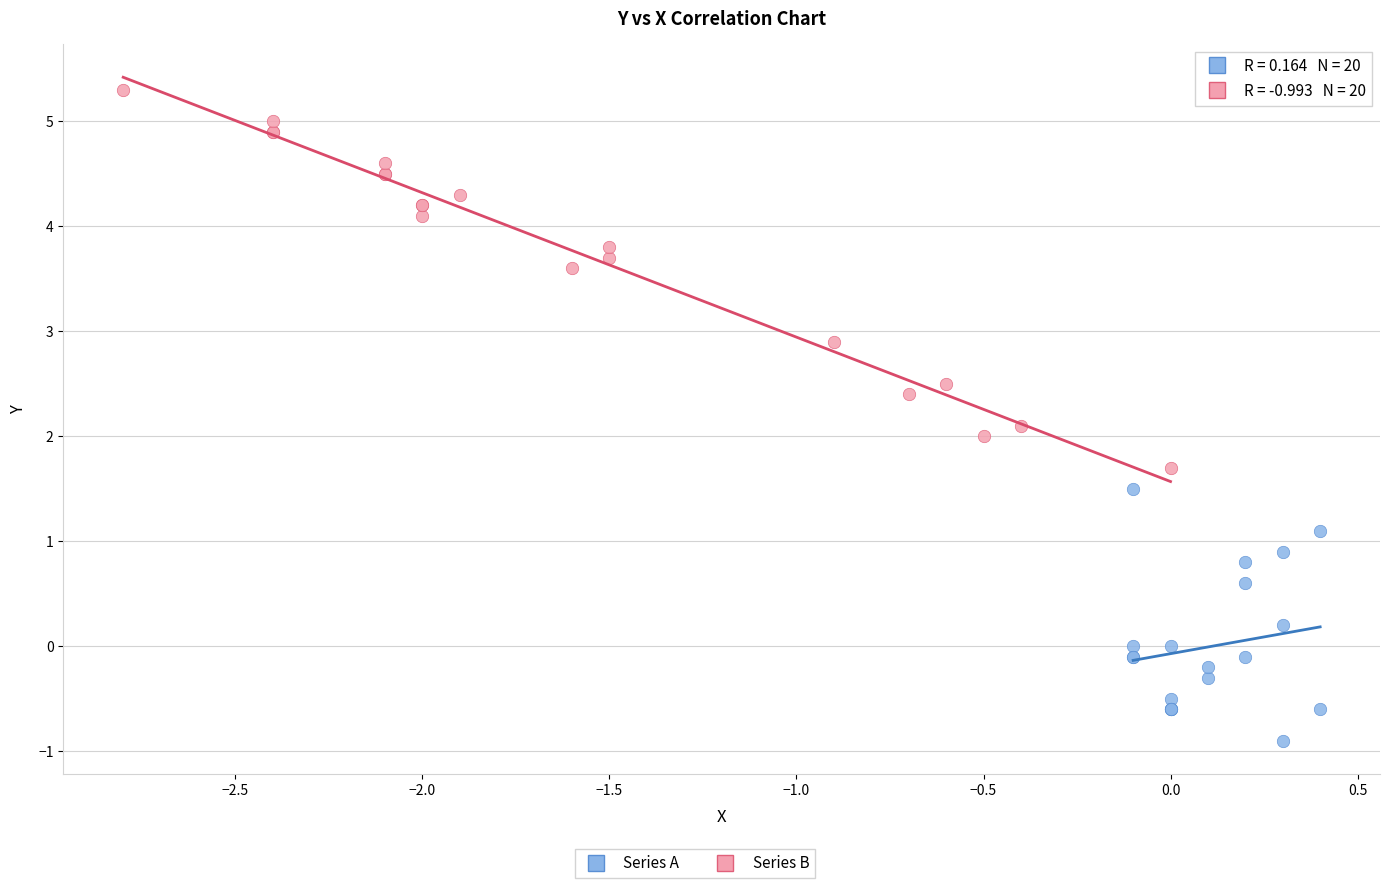

Which series contains the lowest Y value?

Series A